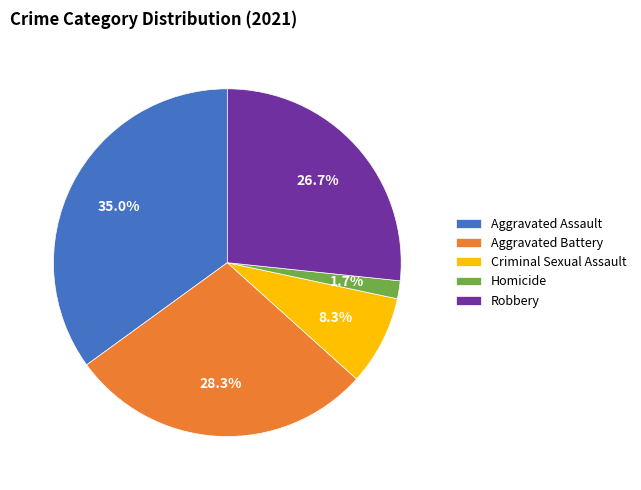

Which category has the biggest portion of the pie?

Aggravated Assault